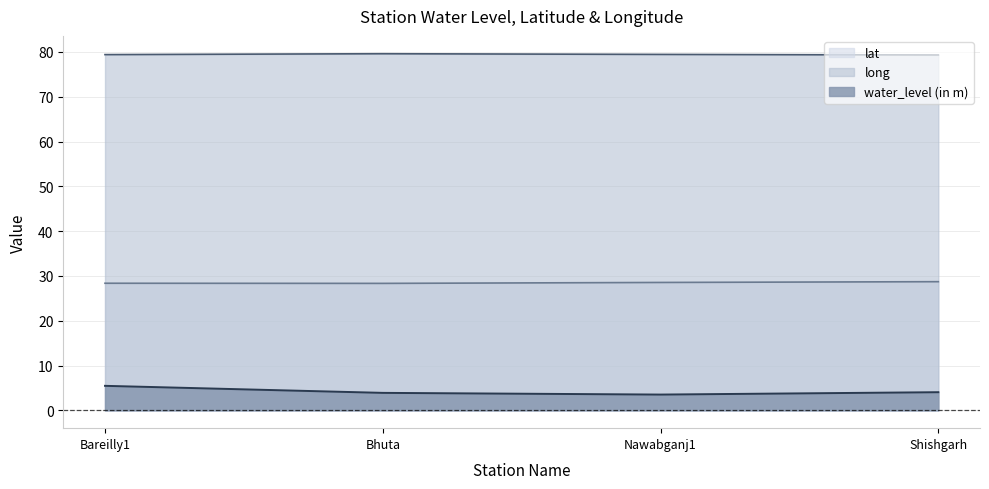

What is the sum of all water_level (in m) values?

16.9